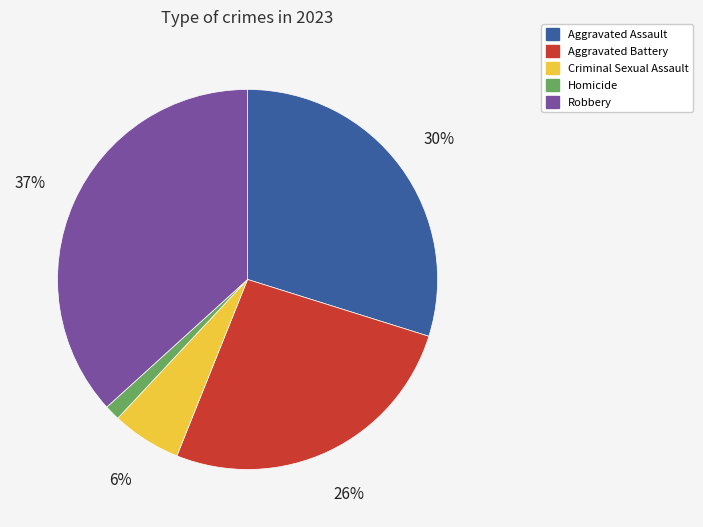

Is it true that Robbery is 27% of the pie?

False